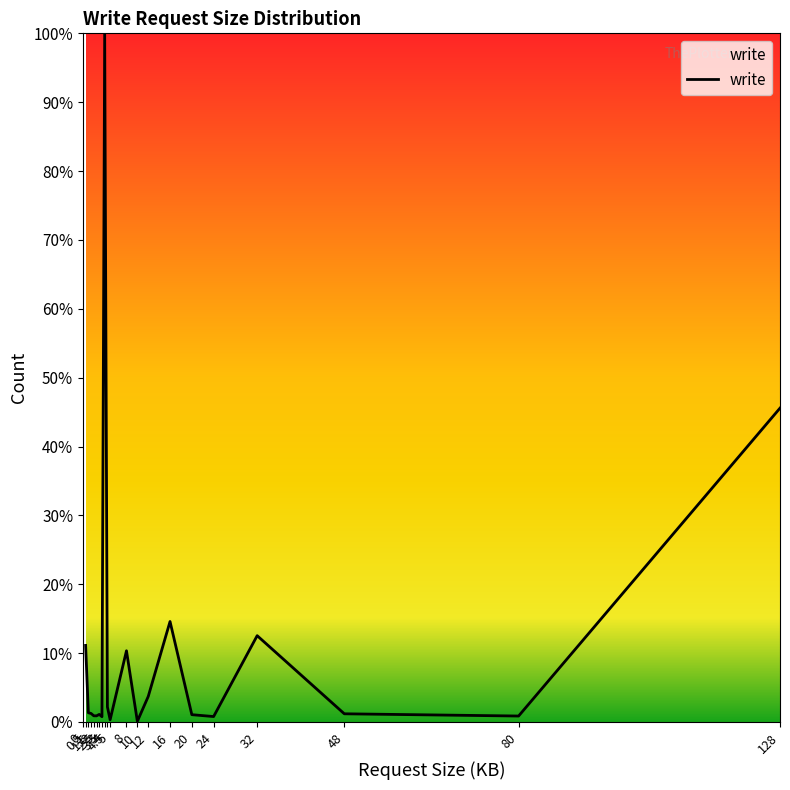

What is the difference between the maximum and minimum values?

99.9